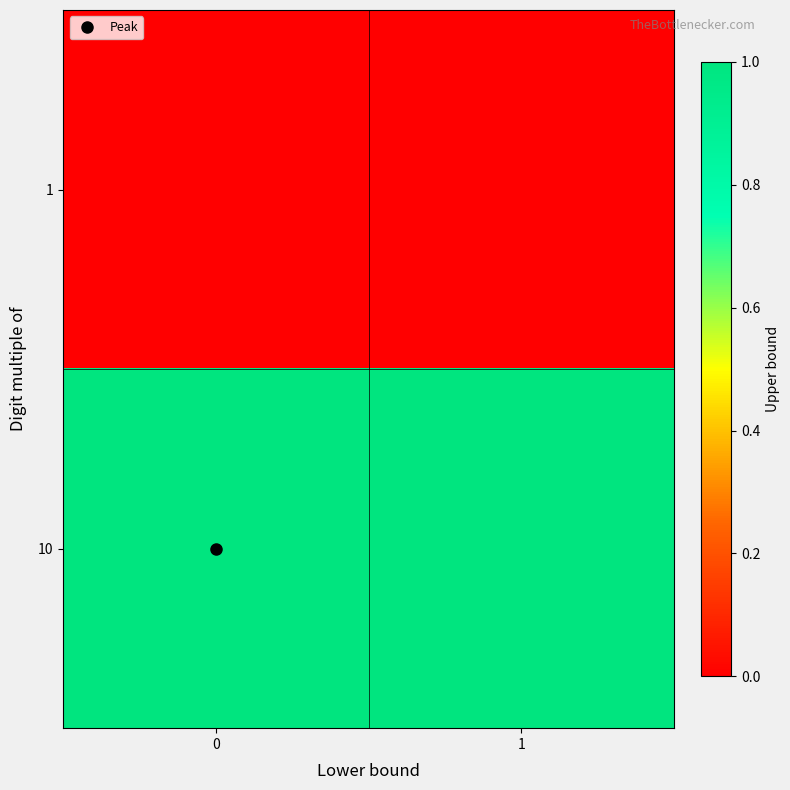

What is the total value across all series at 0?

1